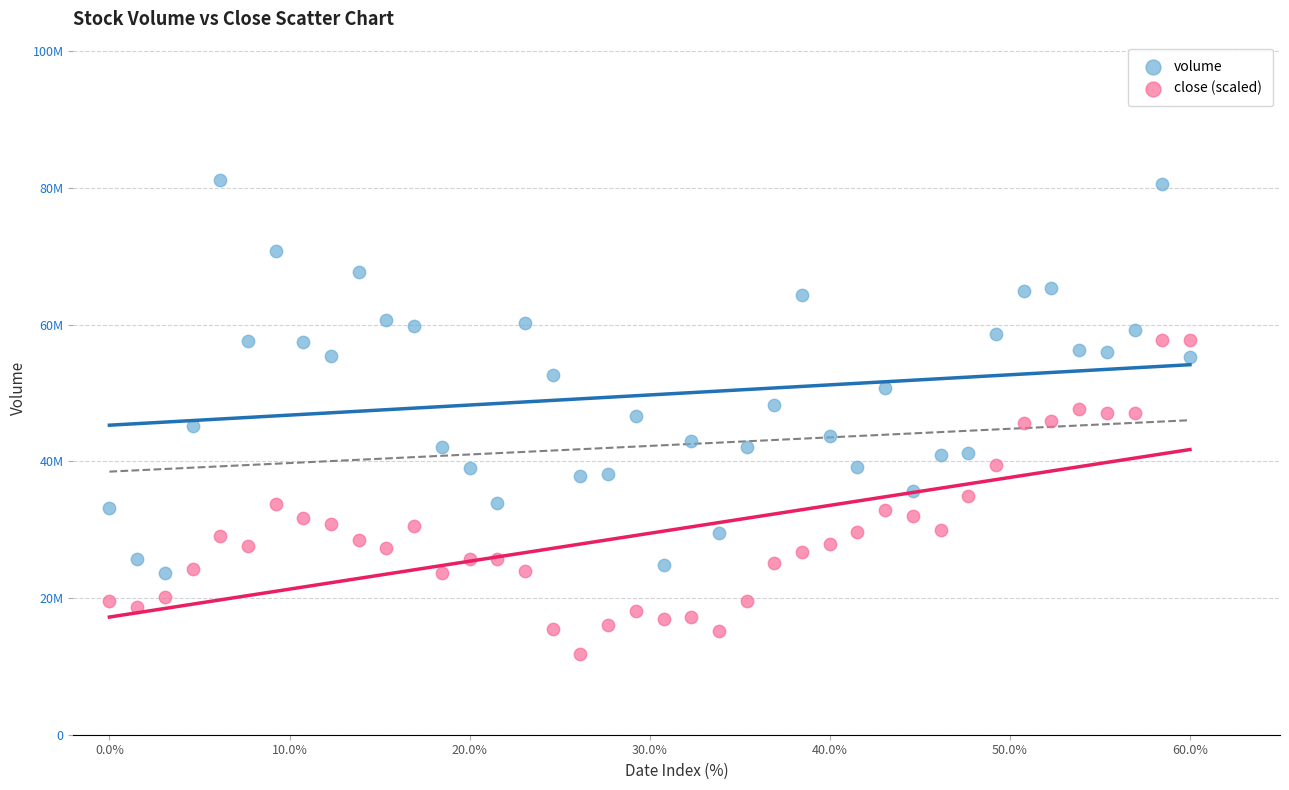

What are all the series names shown in the legend?

volume, close (scaled)